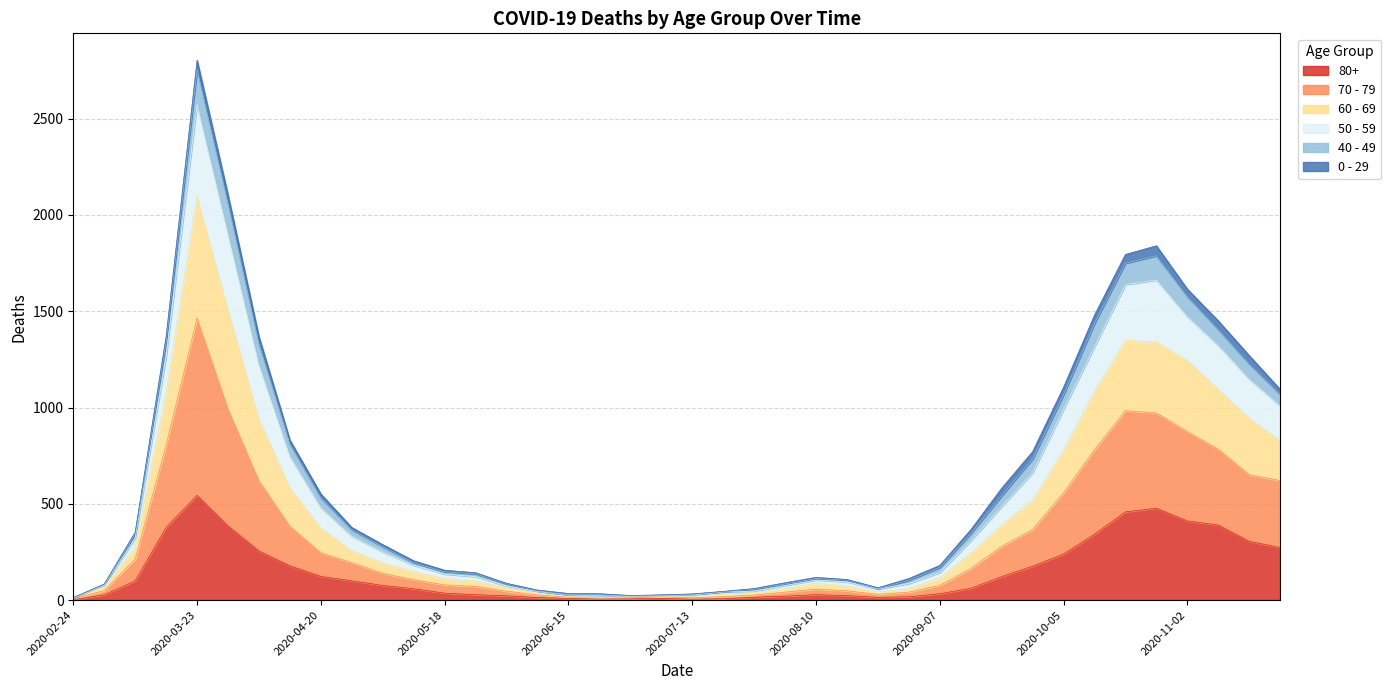

True or false: 80+ has a value of 4 at 2020-07-20.

False